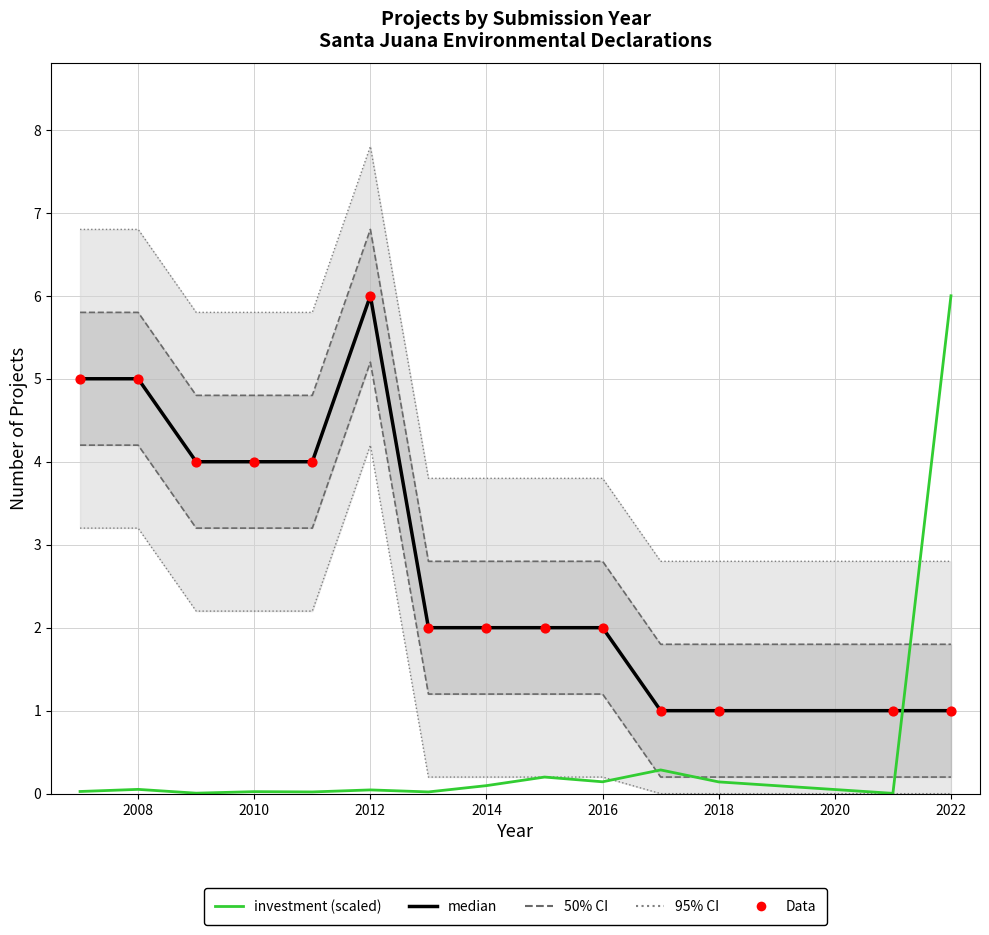

At how many categories does at least one series exceed 0?

14